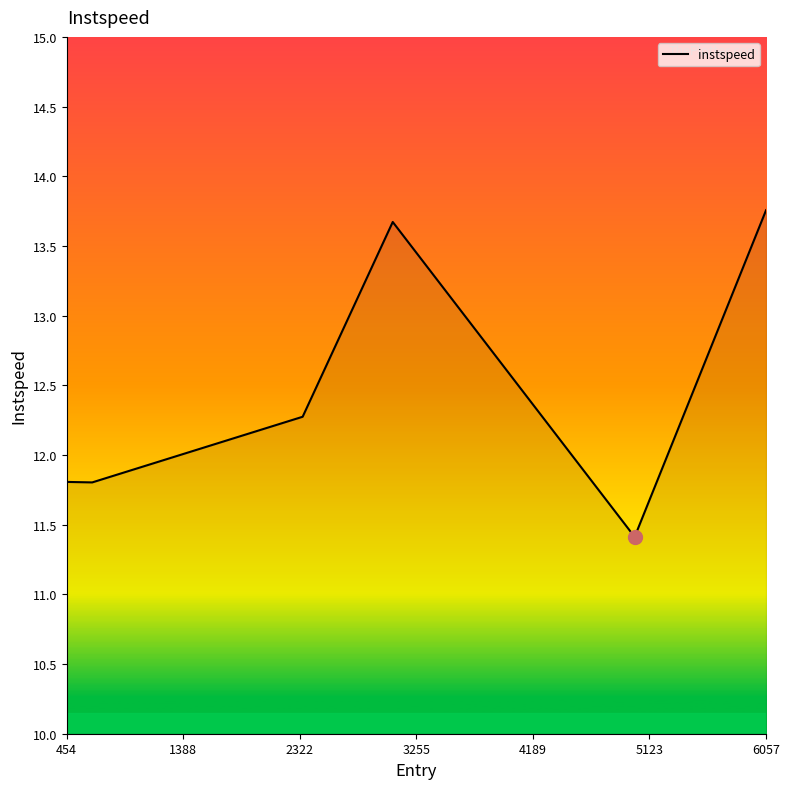

How many lines are shown in the chart?

1